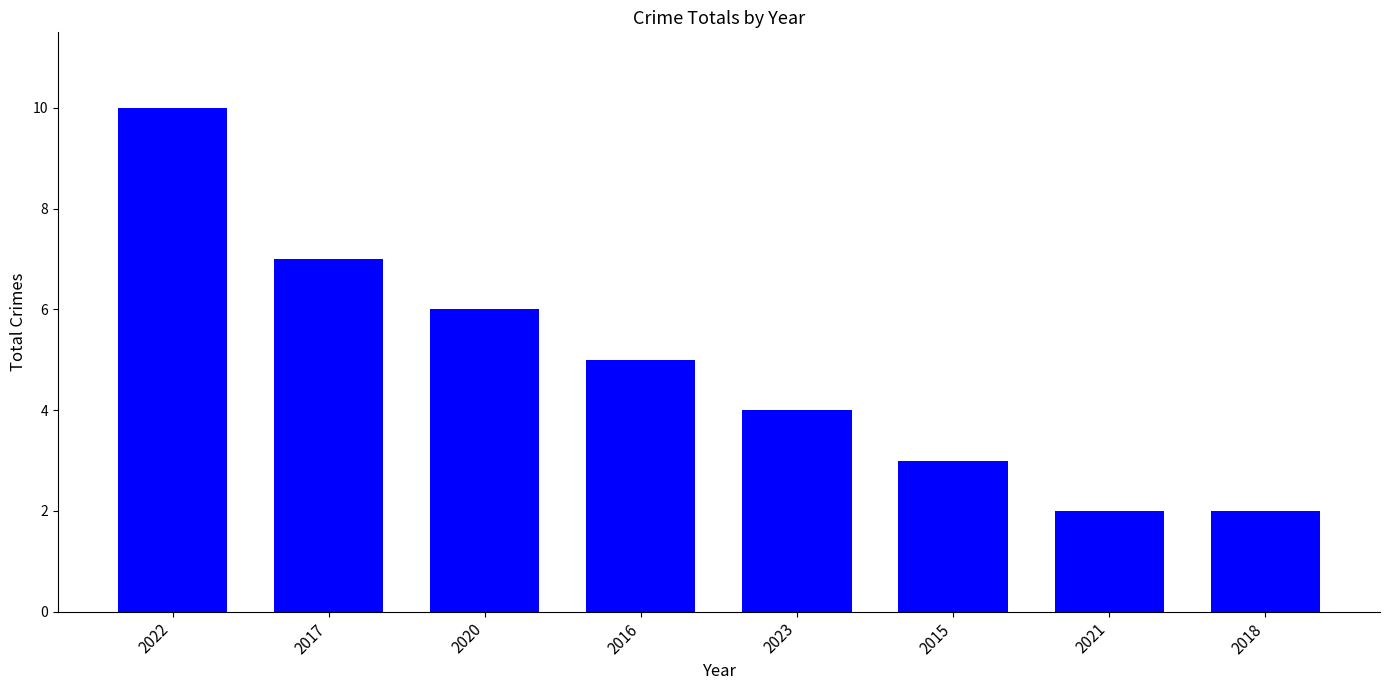

What is the label of the 3rd bar from the left?

2020